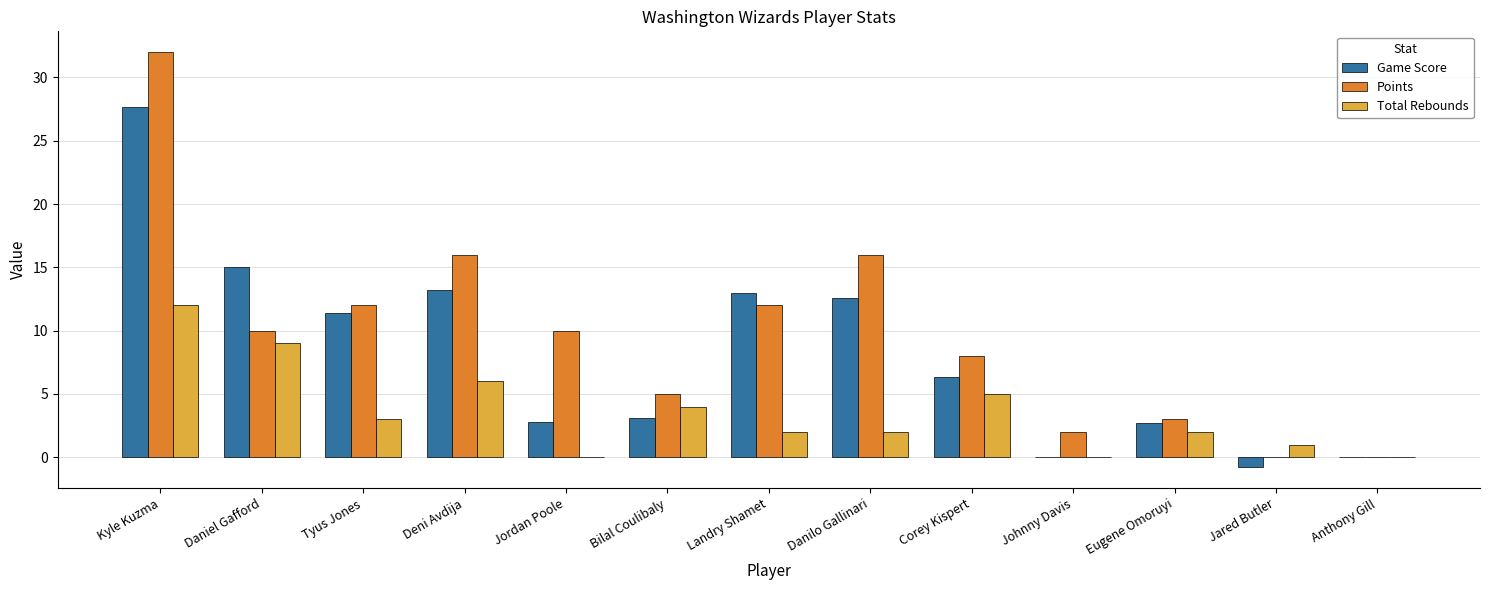

Which series changed the most between Danilo Gallinari and Corey Kispert?

Points